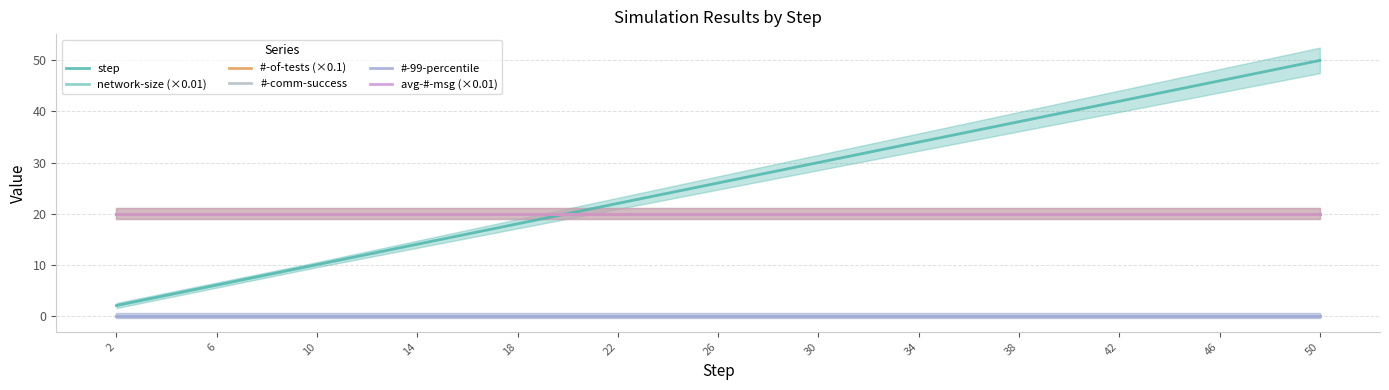

Which series has the widest spread of values?

step